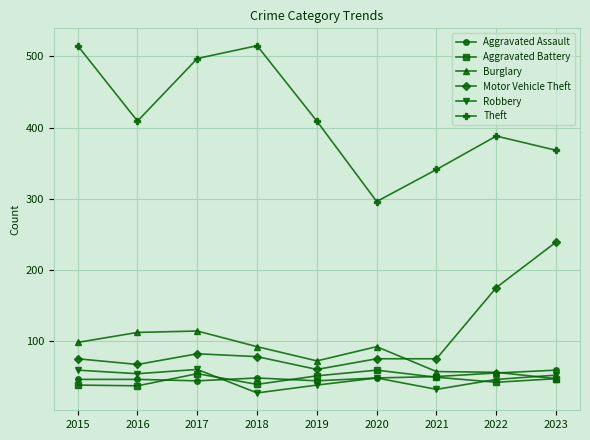

Which series has the largest total across all categories?

Theft